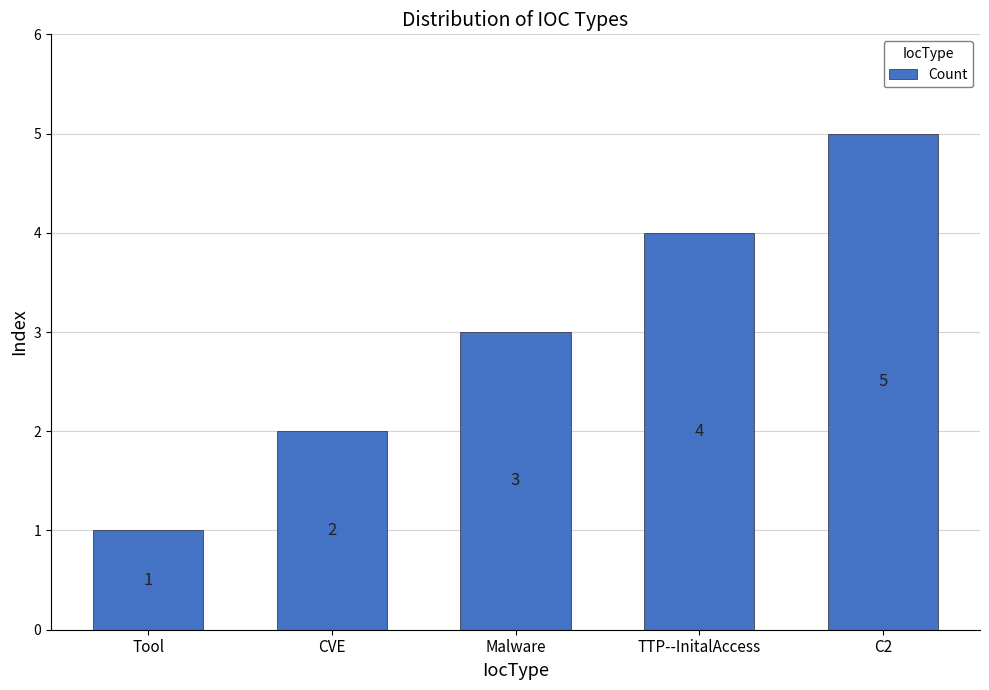

What is the change in value from Tool to TTP--InitalAccess?

+3